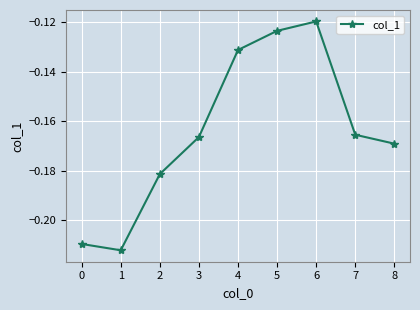

At which label is the value closest to 0?

6